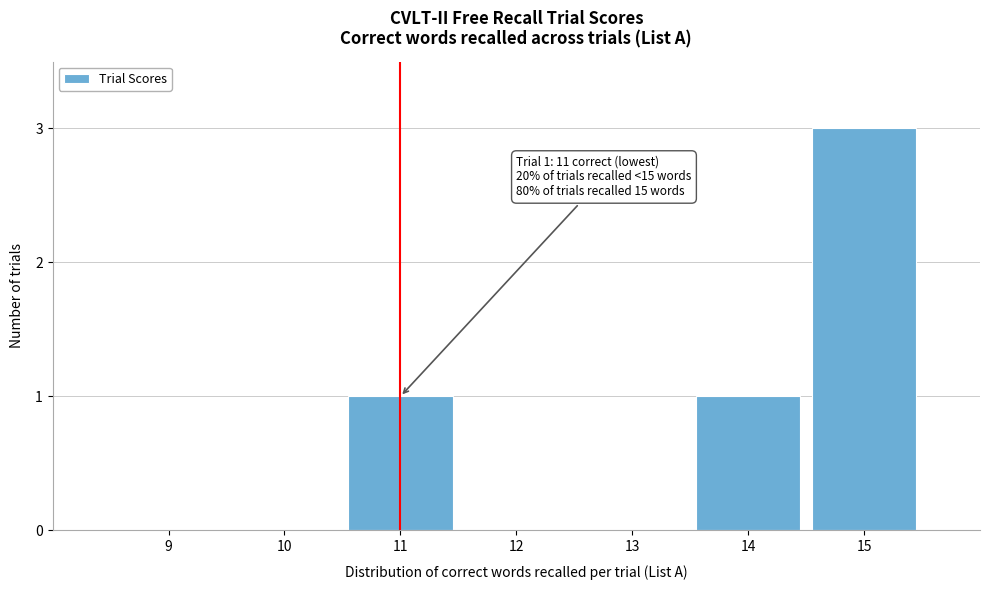

Reading right to left, list all the values displayed in this chart.

15=3	14=1	13=0	12=0	11=1	10=0	9=0